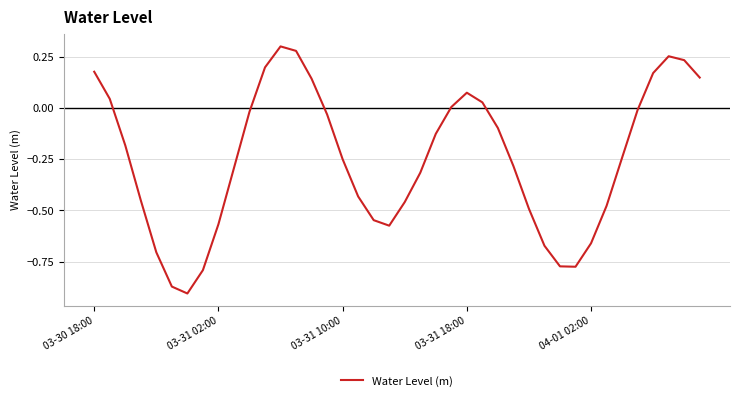

What is the difference between the maximum and minimum values?

1.2